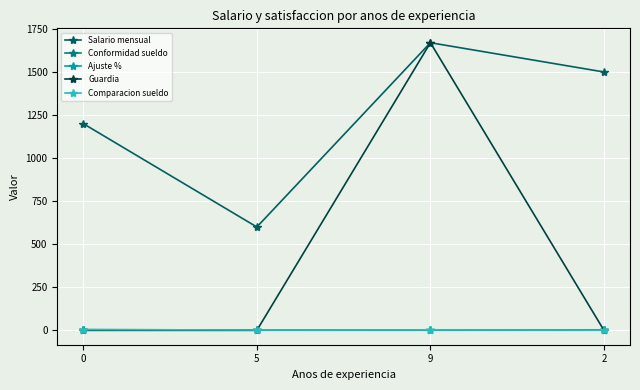

What is the value of the Salario mensual point at the 4th from the left?

1500